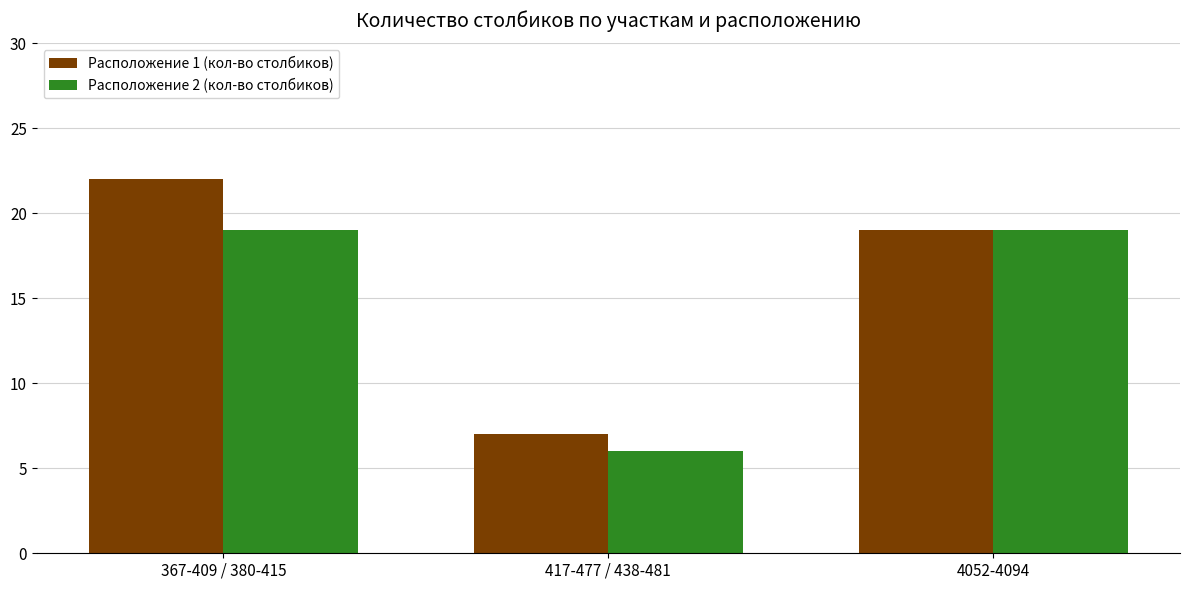

Are the bars grouped side by side (vs. stacked)?

Yes